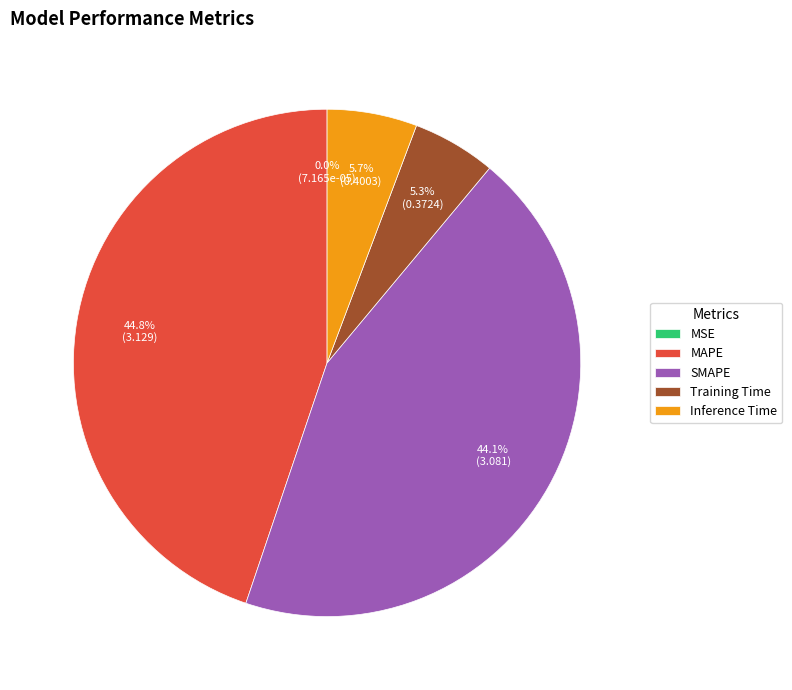

Combined, do SMAPE and MAPE account for over 50%?

Yes